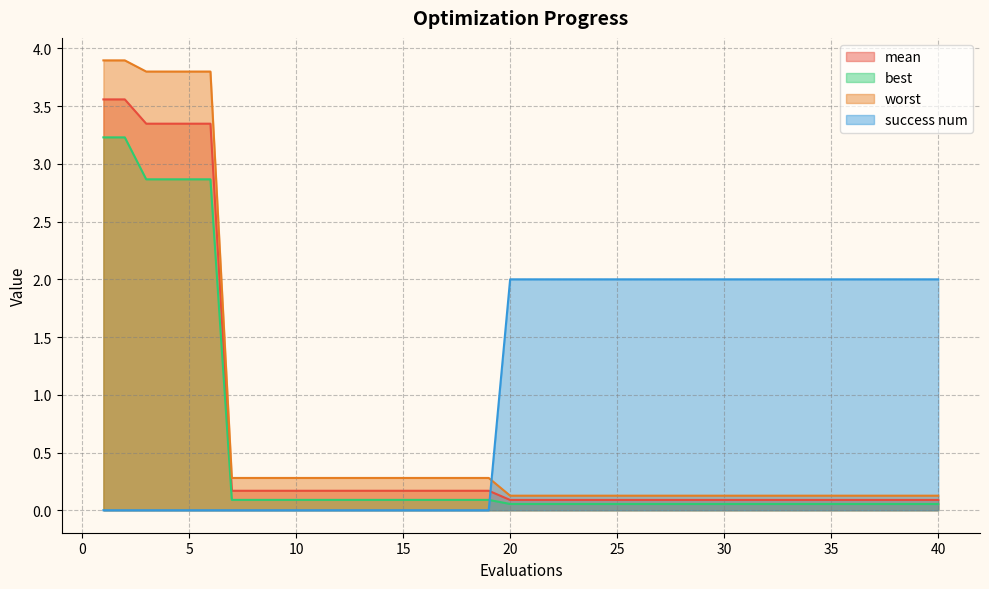

The success num series shows 0.0 at 17. True or false?

True